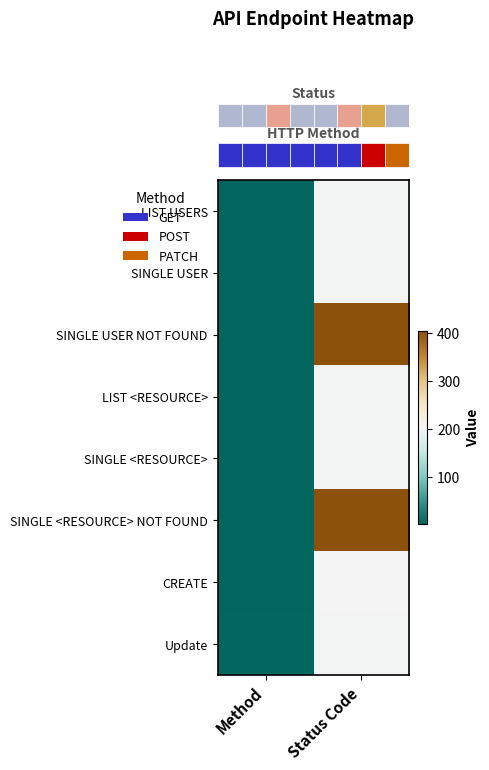

Reading right to left, list all the values displayed in this chart.

row_0: 200	1
row_1: 200	1
row_2: 404	1
row_3: 200	1
row_4: 200	1
row_5: 404	1
row_6: 201	2
row_7: 200	3